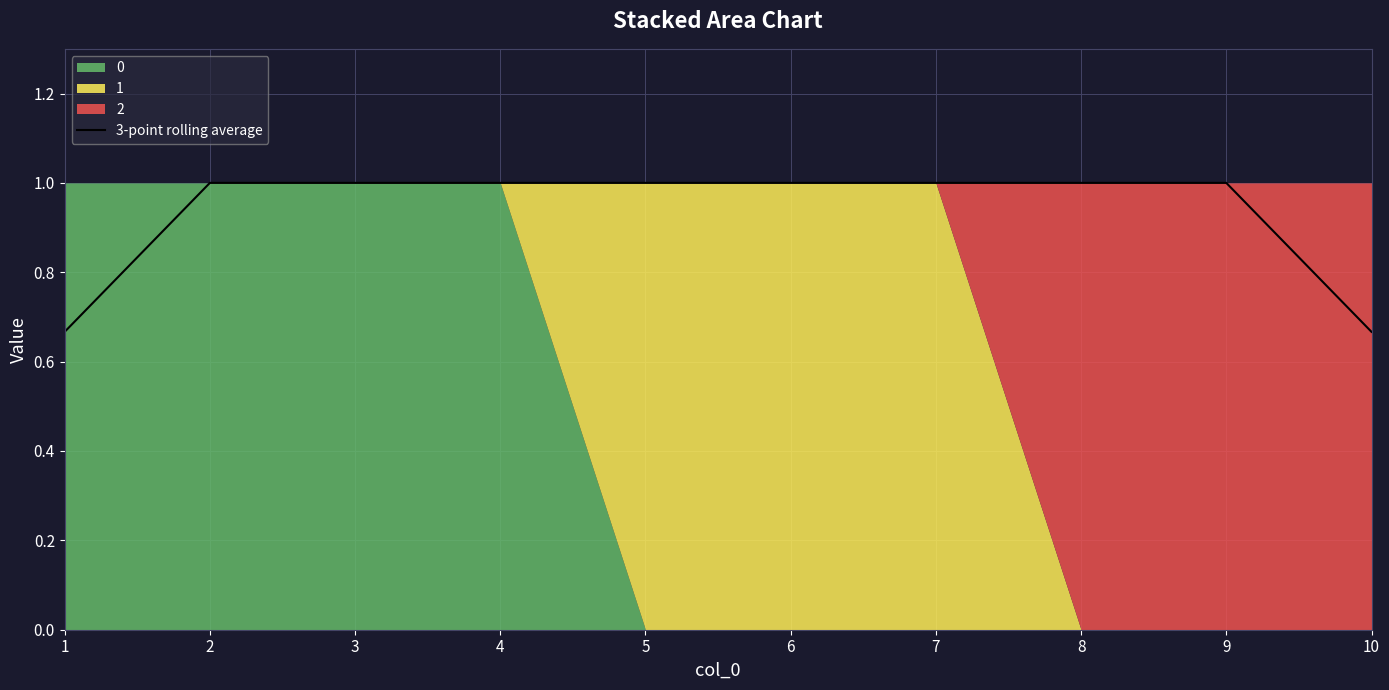

What is the sum of the values at 8 and 7?

2.0